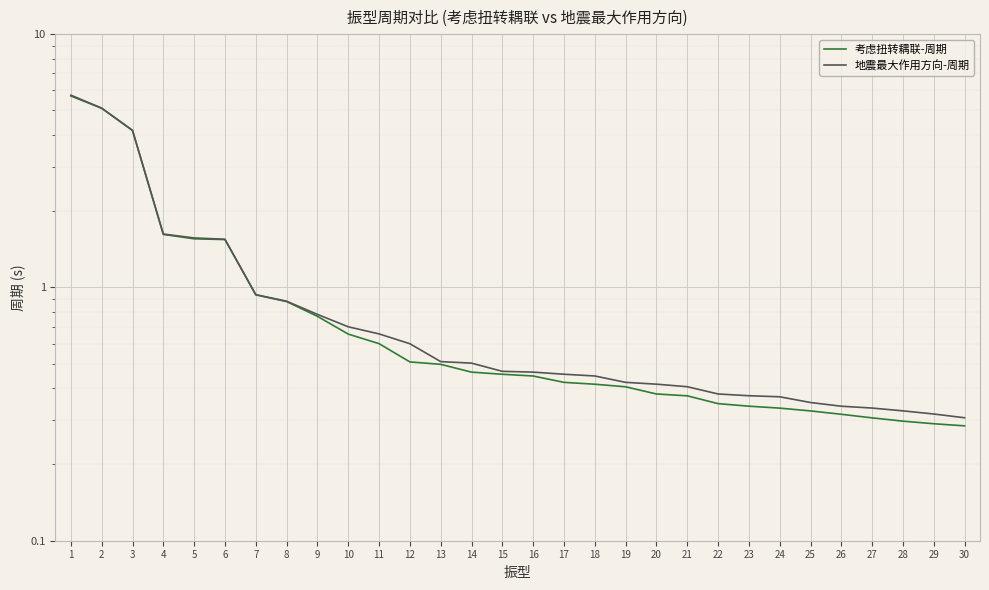

Where is 考虑扭转耦联-周期 nearest to the value 2?

4